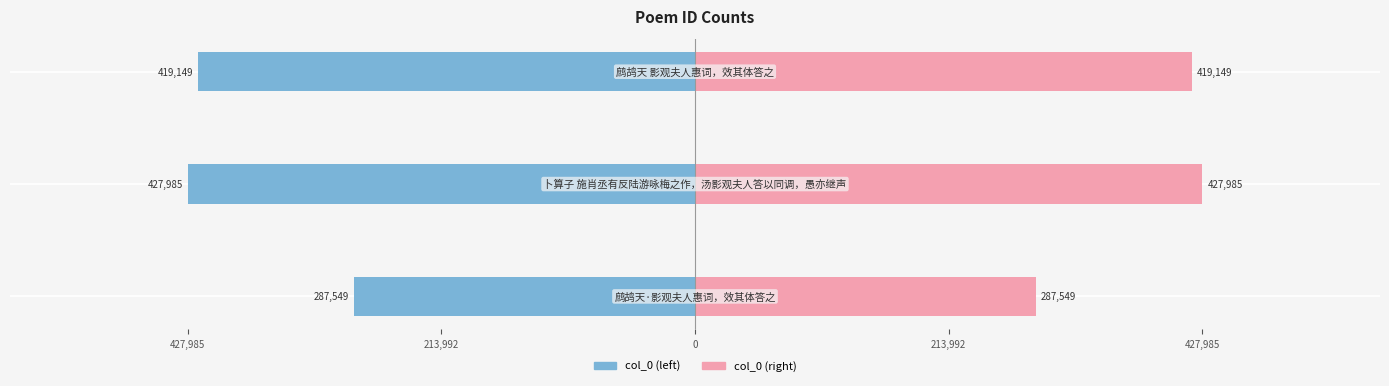

The value of col_0 (left) at 213,992 is -92232. True or false?

False